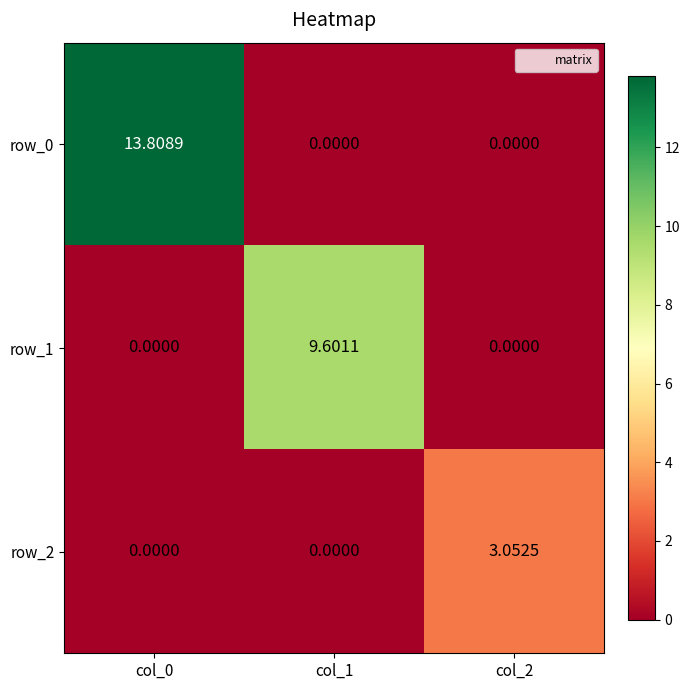

Is the value of row_0 at col_0 greater than the value of row_1 at col_0?

Yes